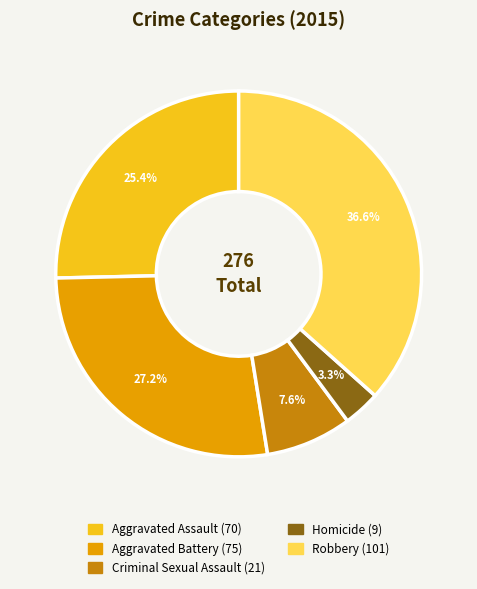

Count the number of slices in the pie.

5